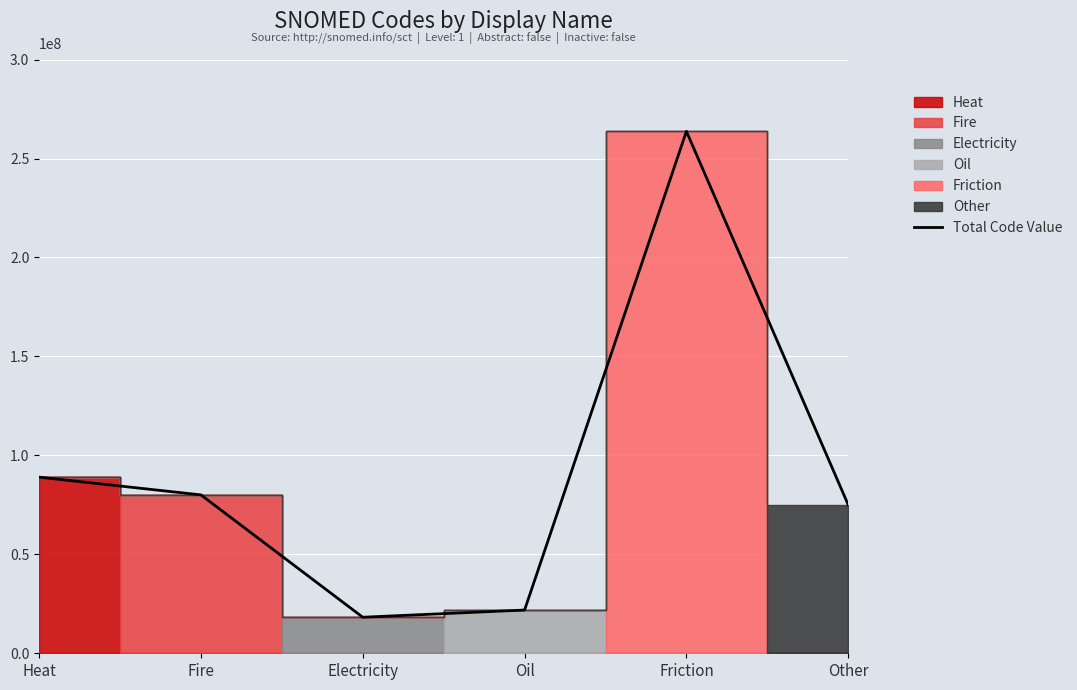

Rank the categories by value from lowest to highest.

Electricity, Oil, Other, Fire, Heat, Friction